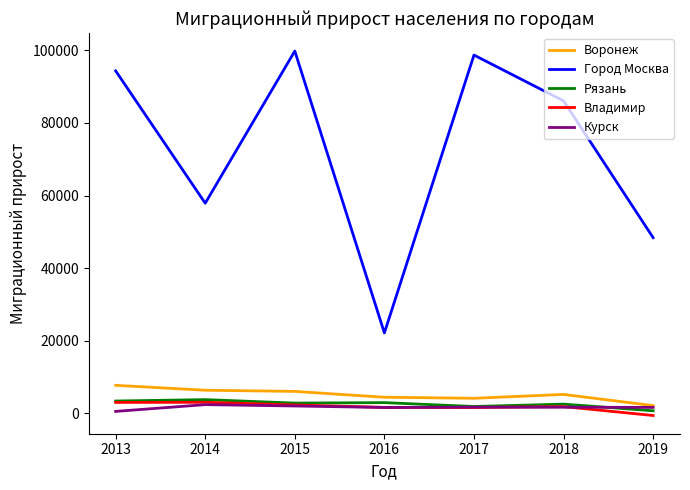

Which series ends up on top after the final intersection of Курск and Владимир?

Курск